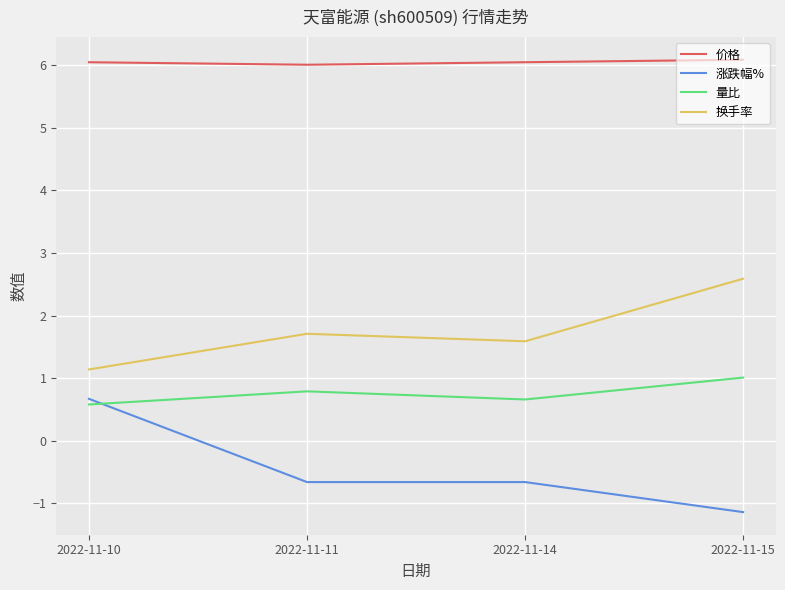

True or false: 换手率 and 涨跌幅% intersect in this chart.

False